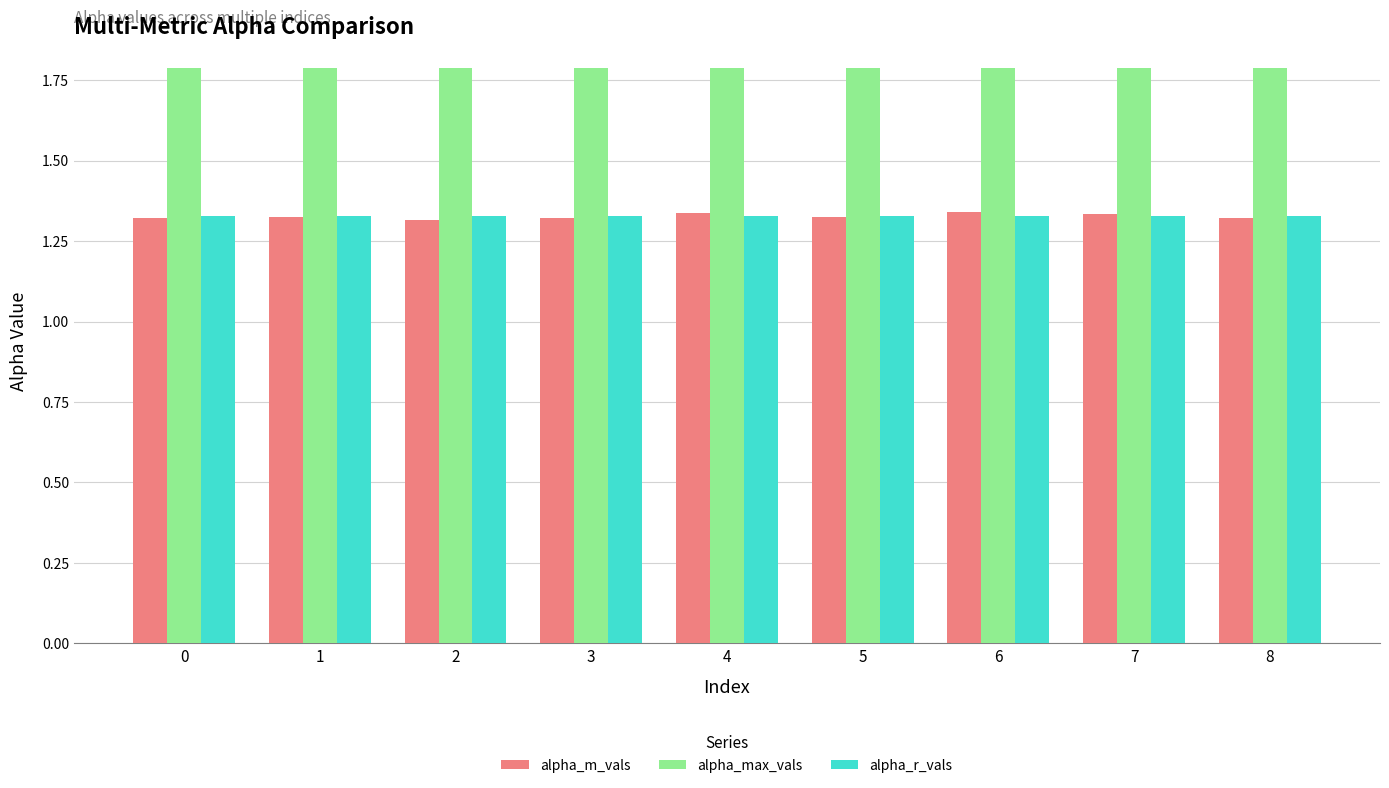

How many bars are there in total?

27